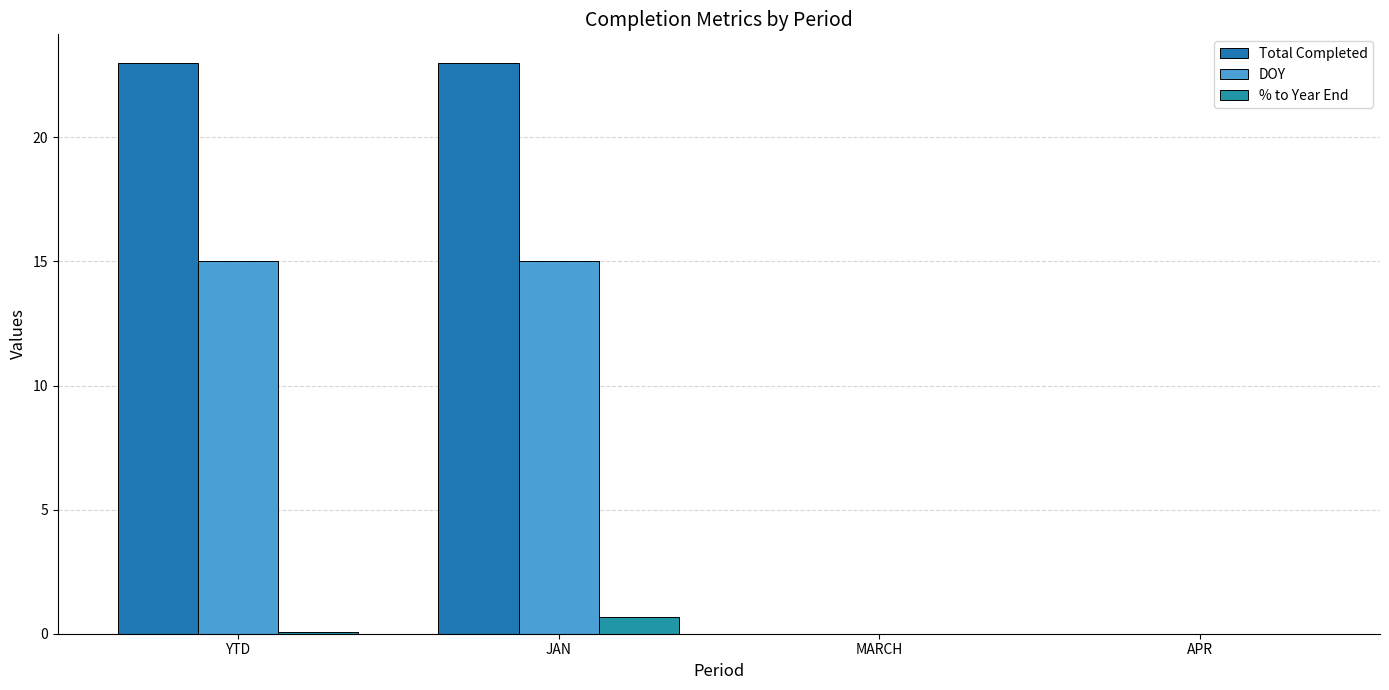

What are all the series names shown in the legend?

Total Completed, DOY, % to Year End